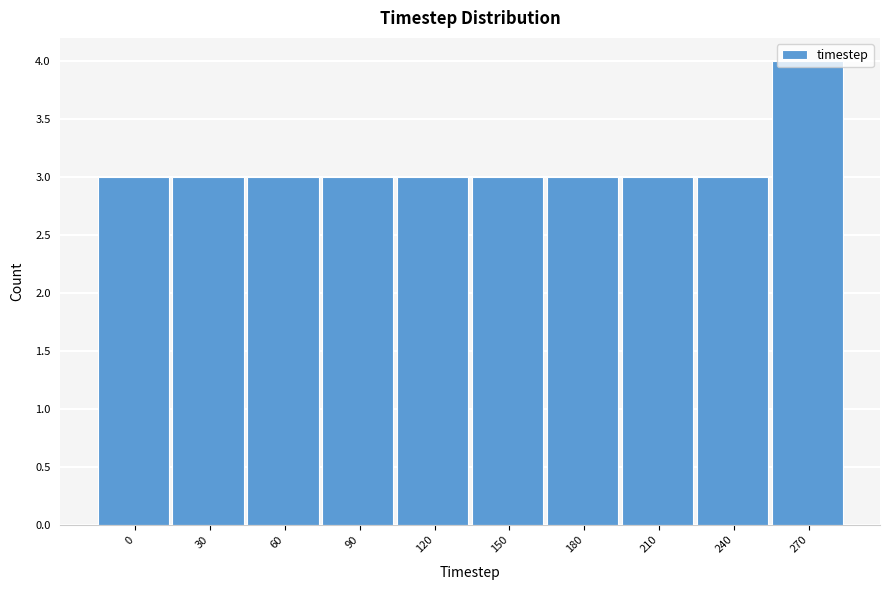

At which category does the chart reach its peak across all series?

270